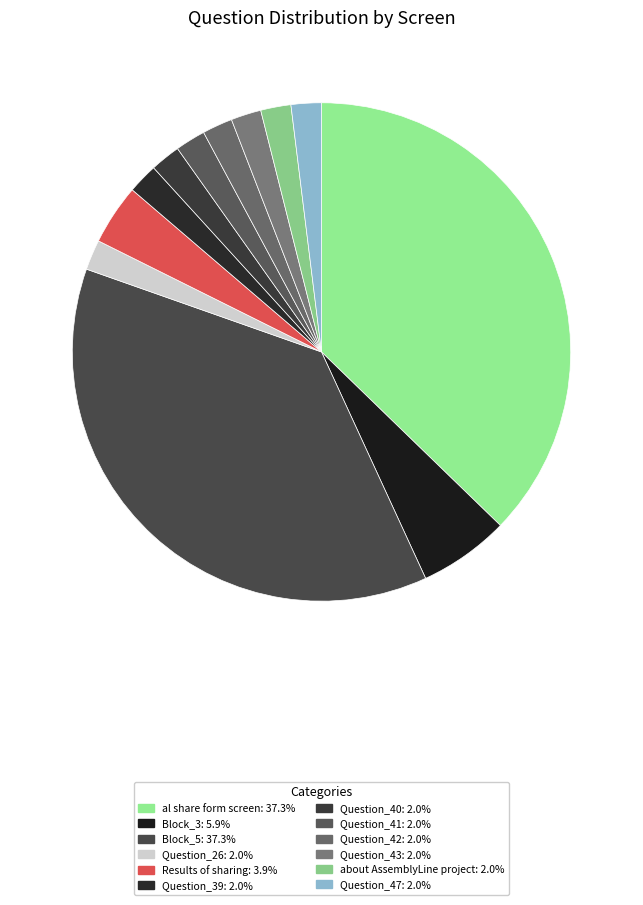

How many segments does this pie chart have?

12